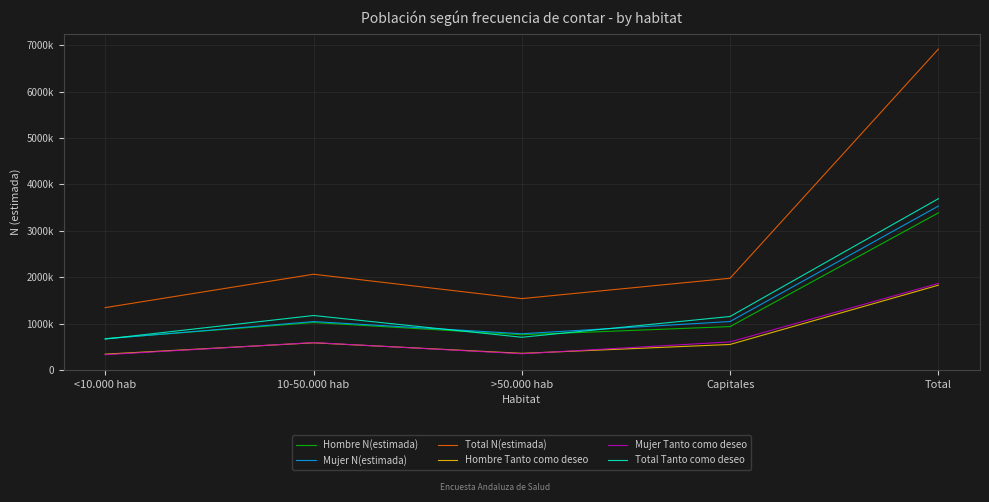

Where do Mujer N(estimada) and Hombre N(estimada) first cross each other?

<10.000 hab and 10-50.000 hab